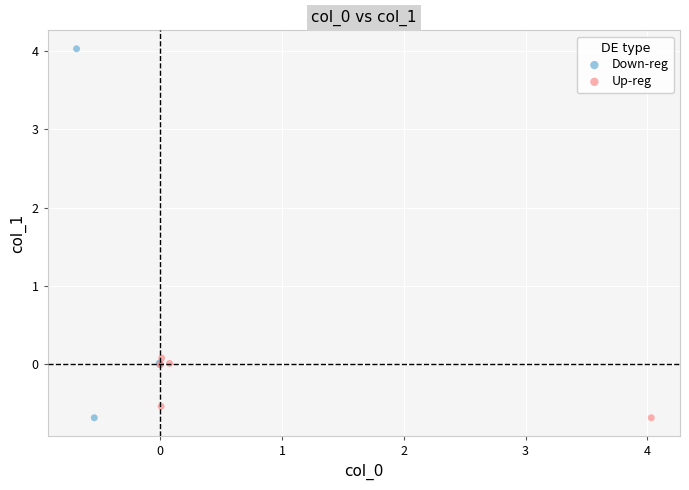

Which series contains the highest Y value?

Down-reg